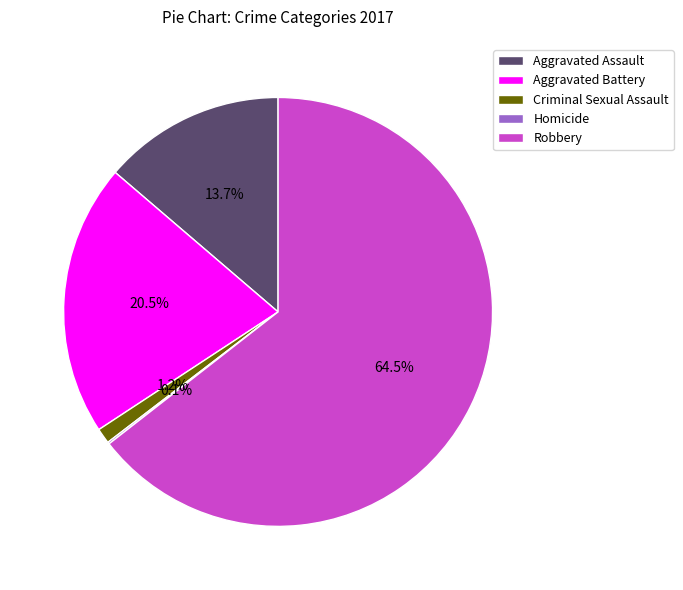

What portion of the pie excludes Robbery?

35.5%